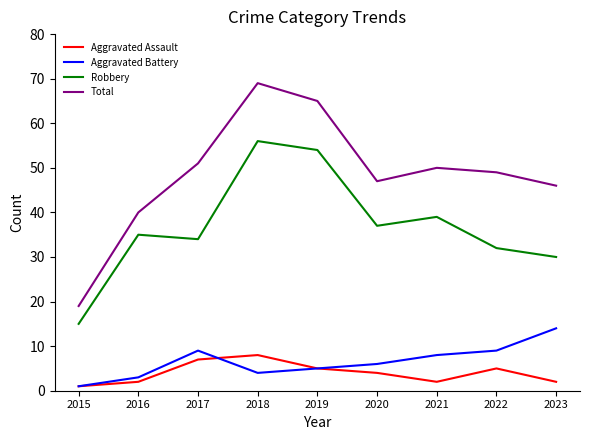

At which label does Robbery reach its peak?

2018